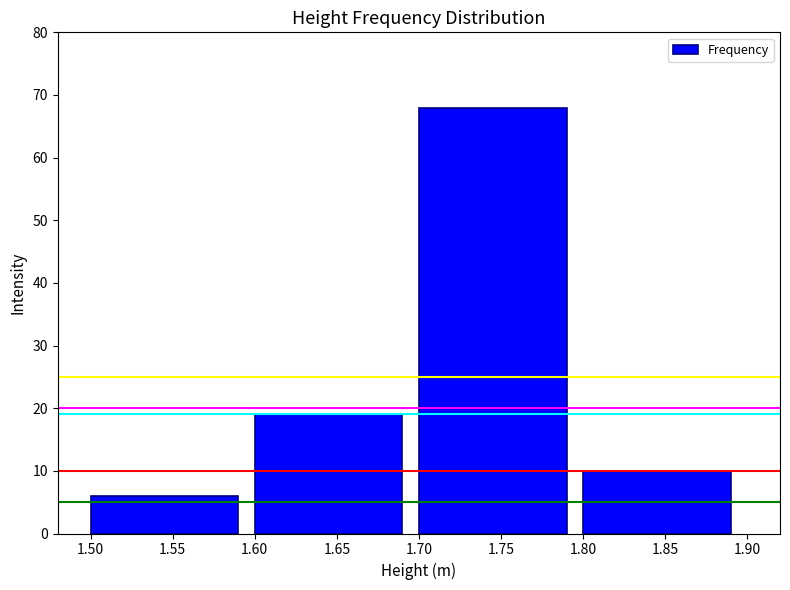

Reading left to right, extract all data points from this chart.

1.55=6	1.65=19	1.75=68	1.85=10